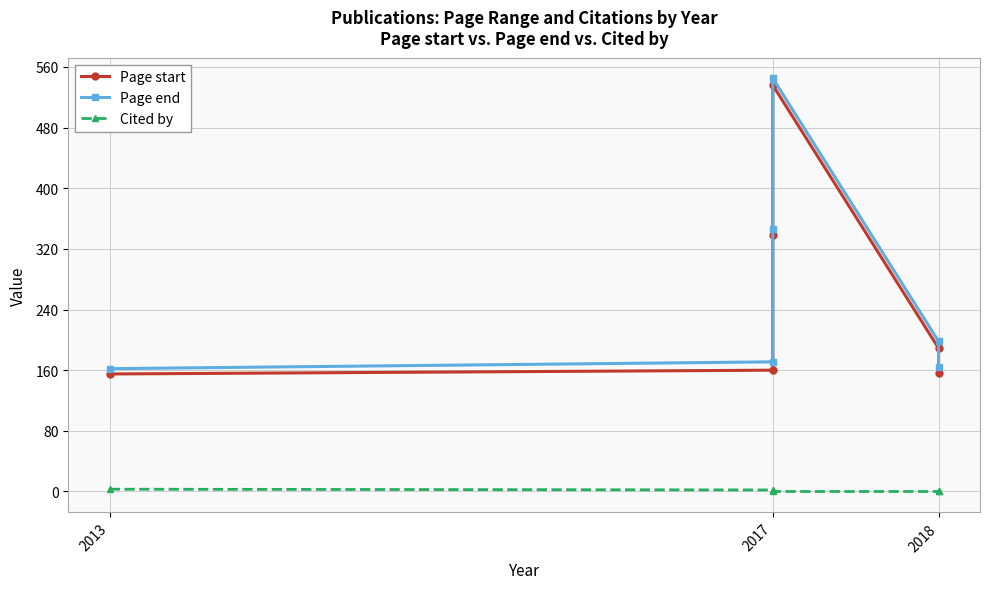

True or false: Page end has a value of 162 at 2013.

True